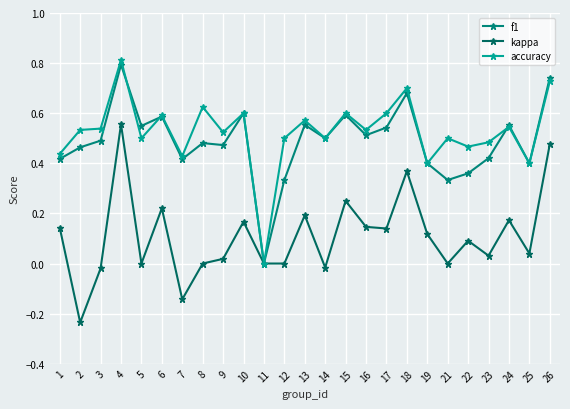

Read the f1 value at 26.

0.7